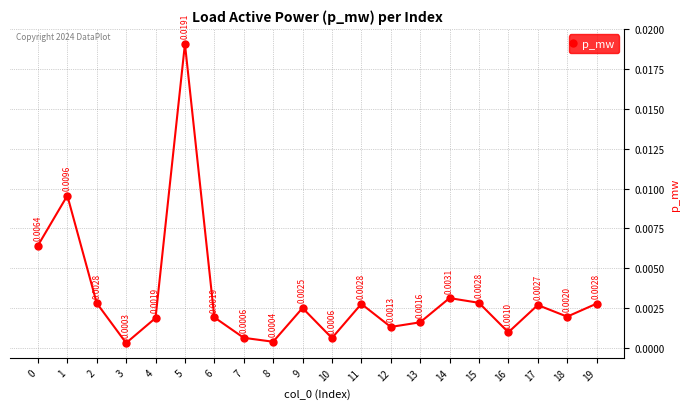

Where is the first local minimum?

3